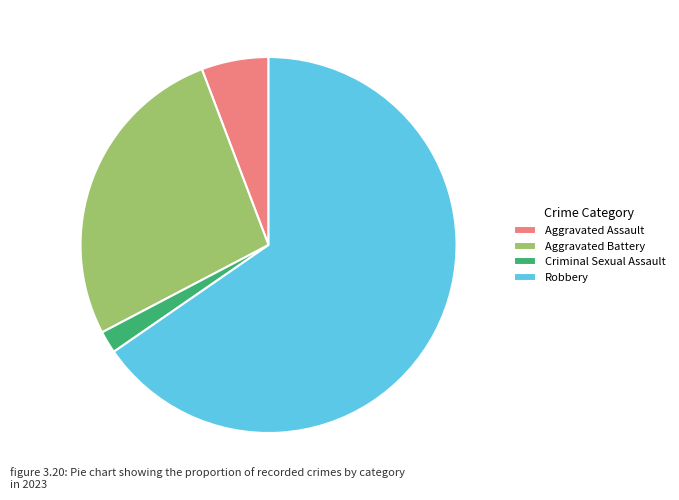

Rank the categories by value from lowest to highest.

Criminal Sexual Assault, Aggravated Assault, Aggravated Battery, Robbery